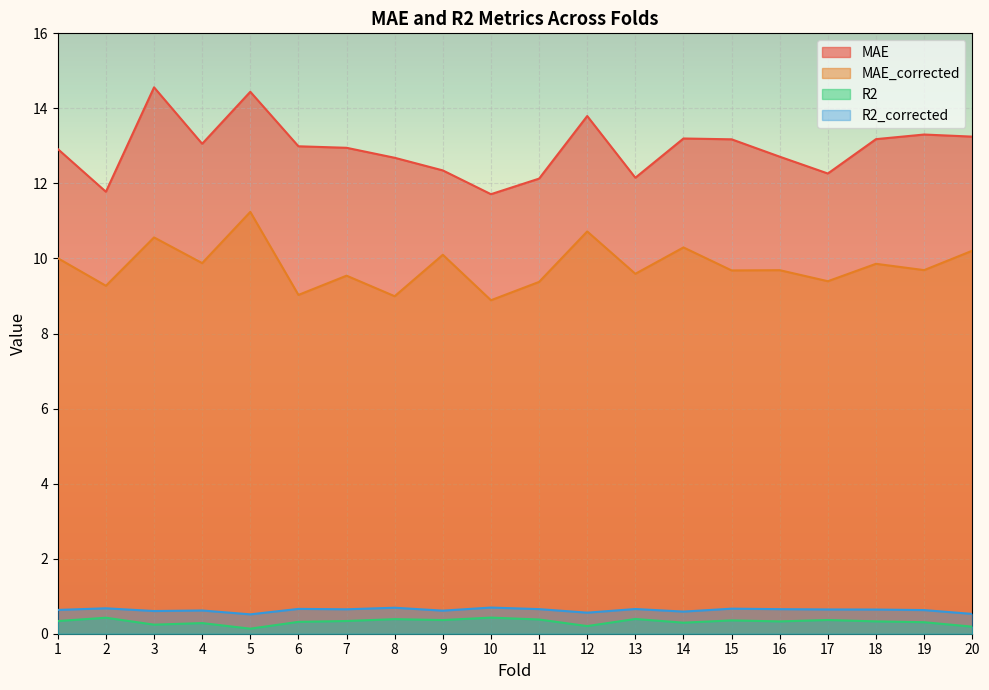

Which series has the largest range (max minus min)?

MAE